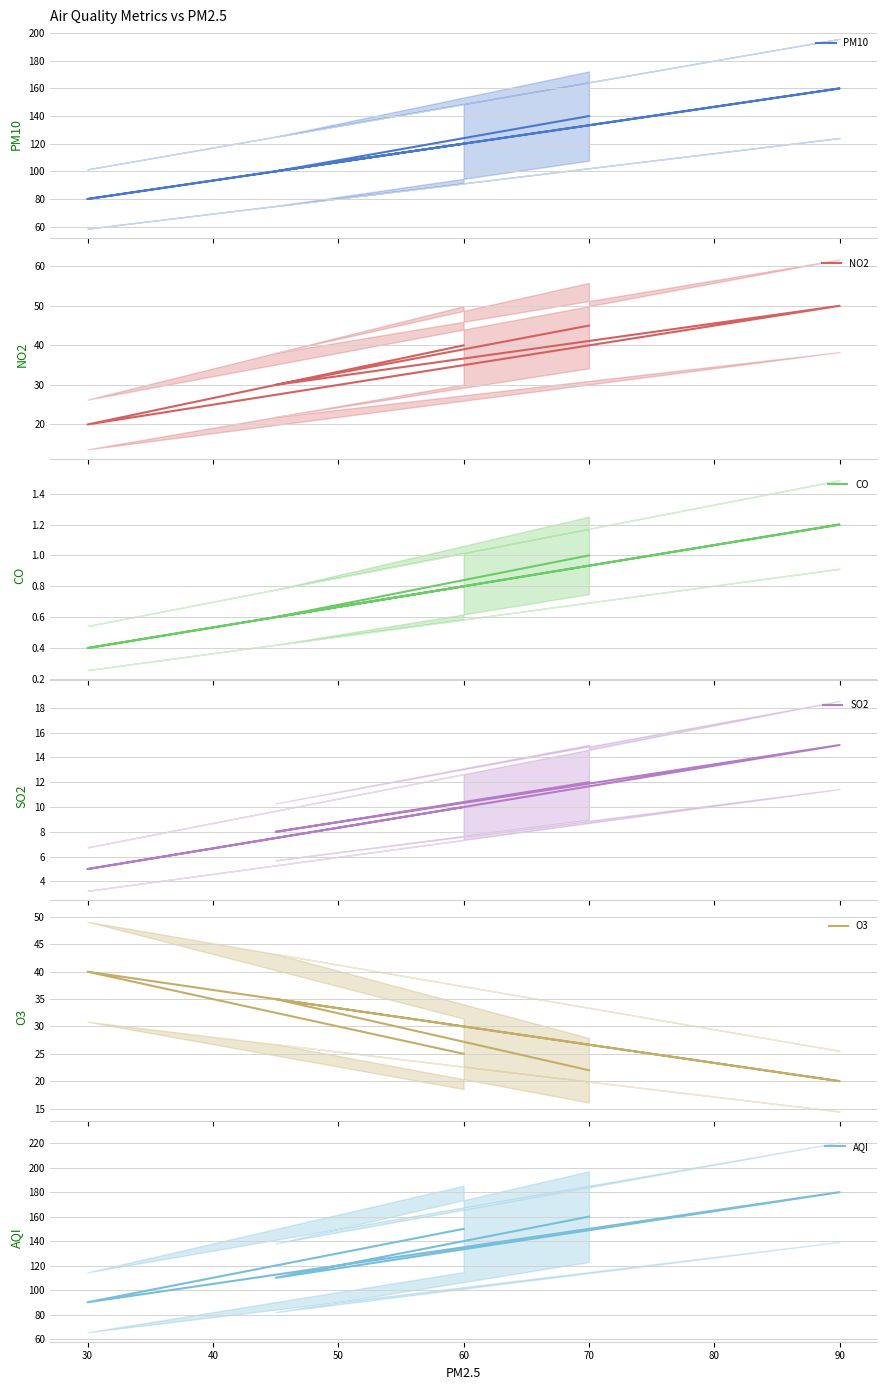

Does the chart display data point markers on the line(s)?

No